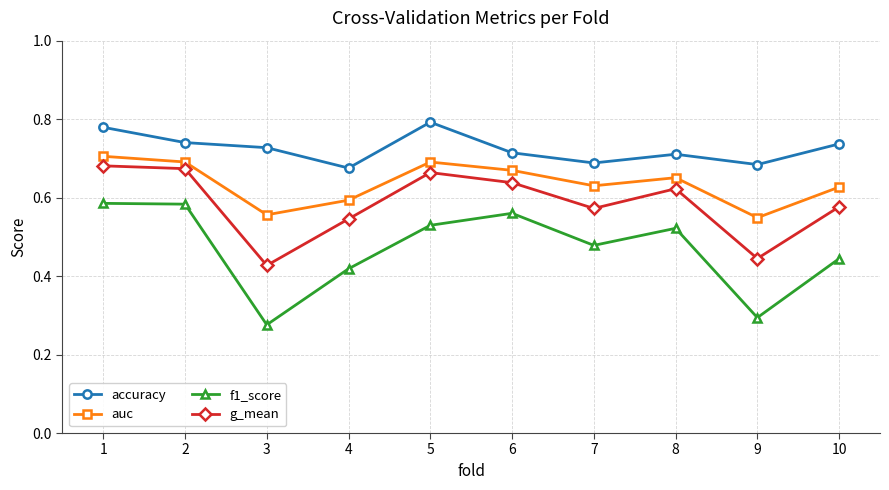

The accuracy series shows 0.8 at 5. True or false?

True